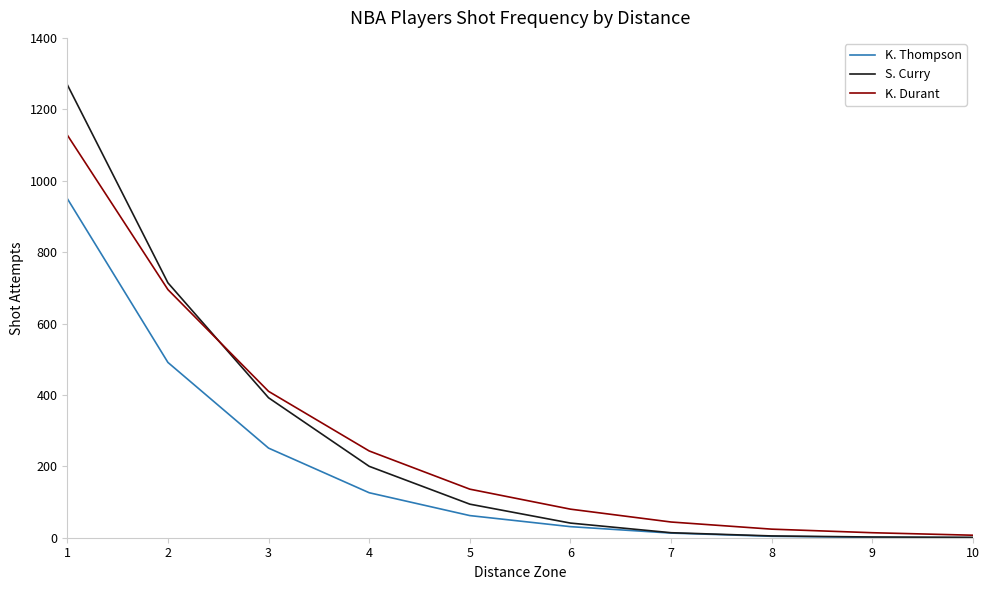

At which label does S. Curry reach its peak?

1